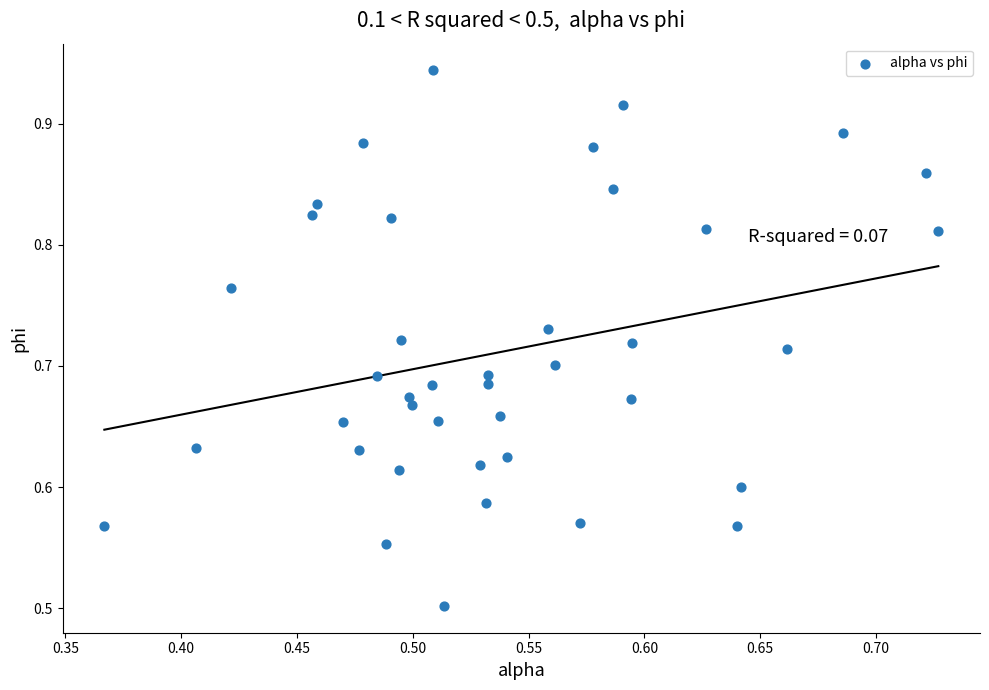

What is the range of Y values (max minus min)?

0.4